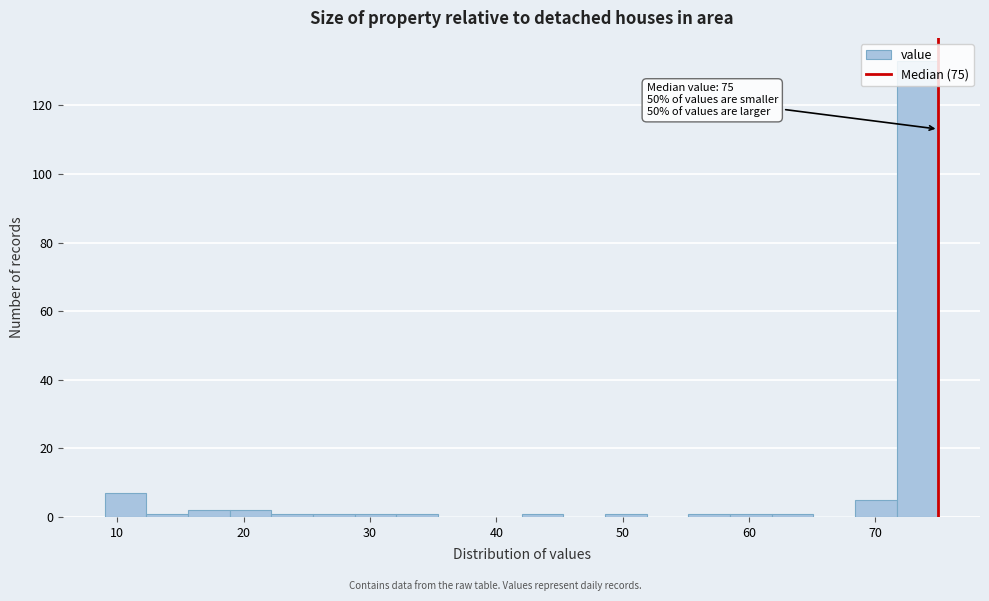

Read against the x-axis, roughly where is the centre of the tallest bar?

73